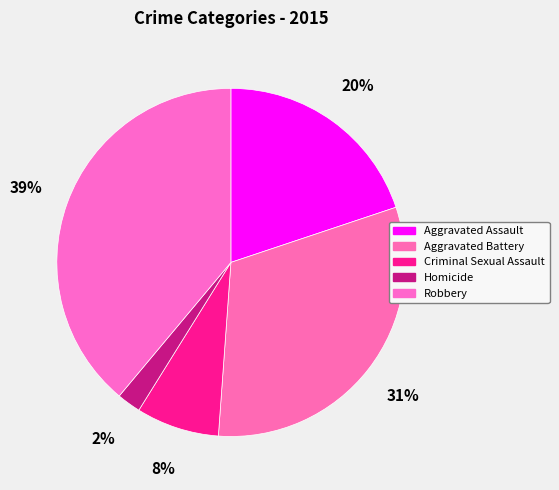

To the nearest percent, what is the difference between the Aggravated Assault and Robbery slice percentages?

19%